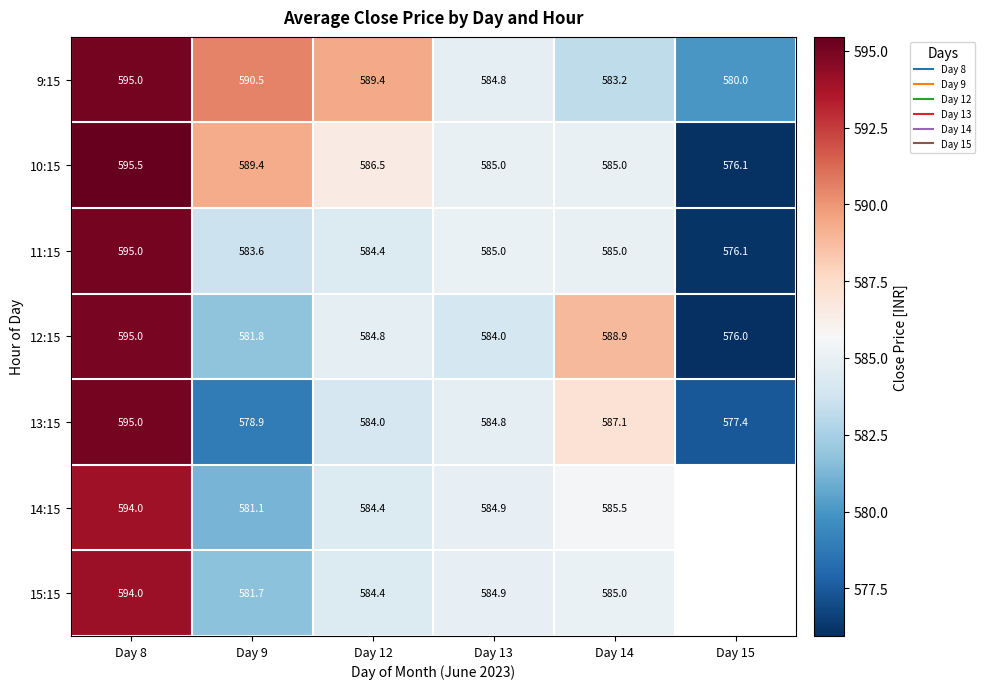

What is the sum of all 10:15 values?

3517.4